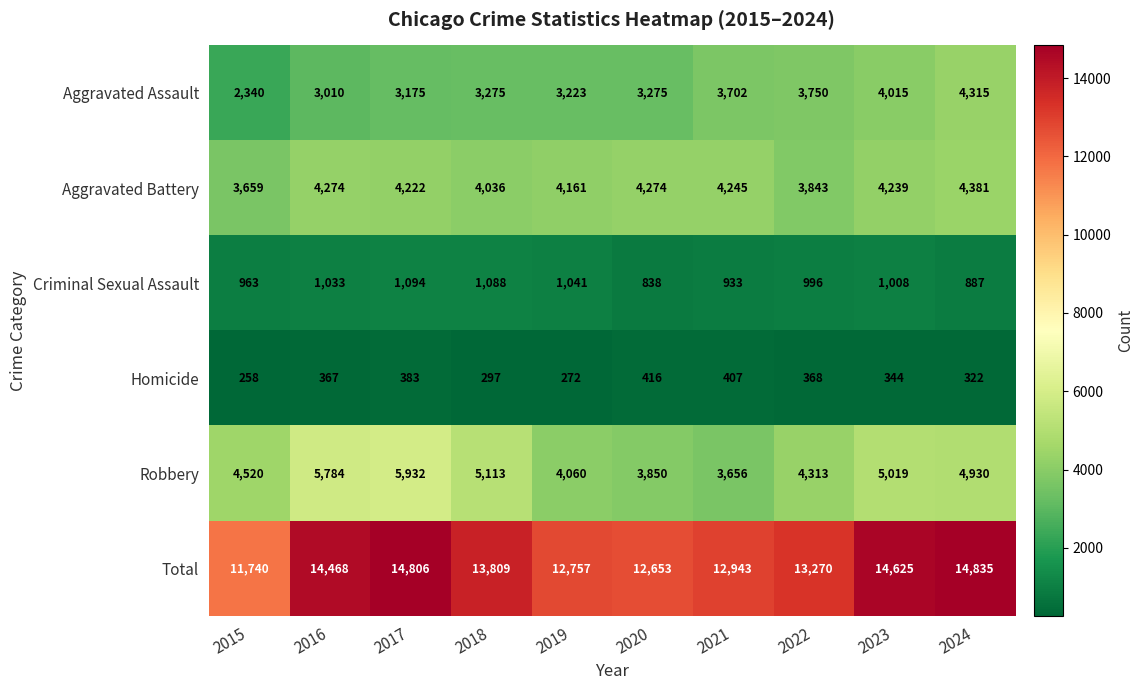

At which category is the sum across all series the highest?

2024